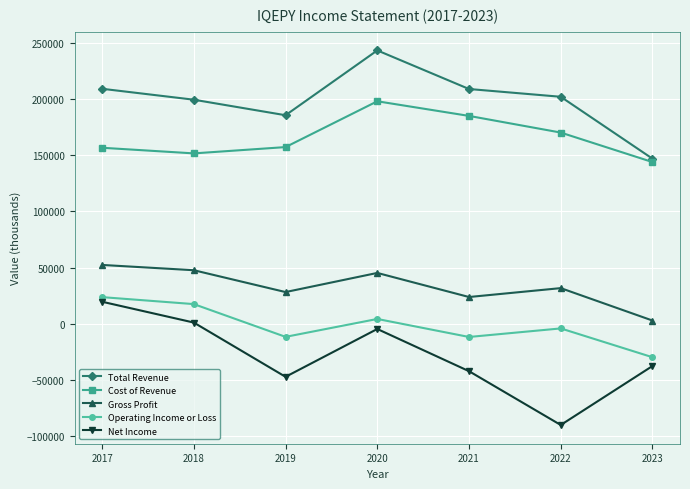

Which series has the largest range (max minus min)?

Net Income